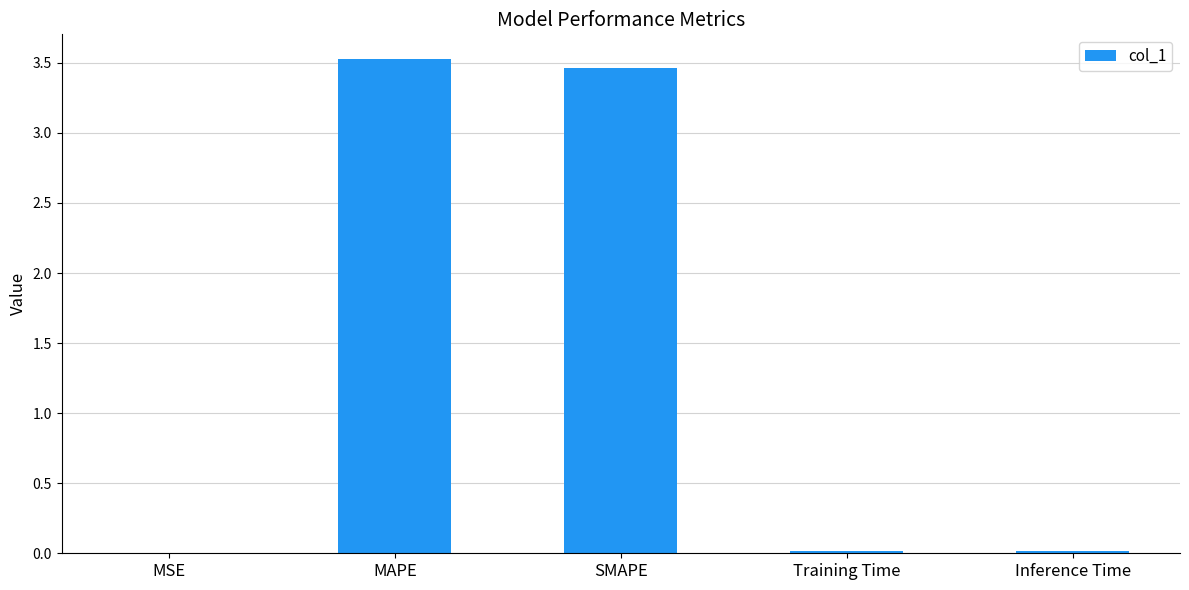

What is the sum of all values?

7.0